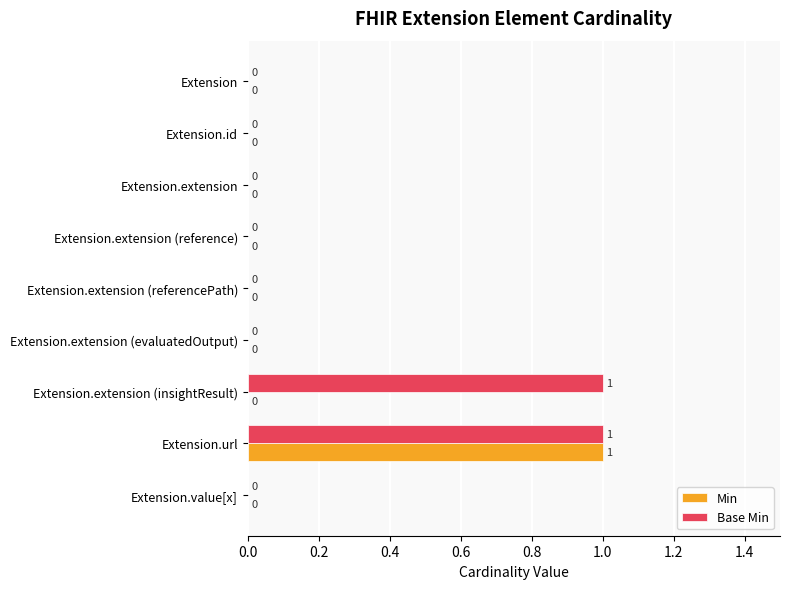

The Base Min series shows -1 at Extension.extension. True or false?

False